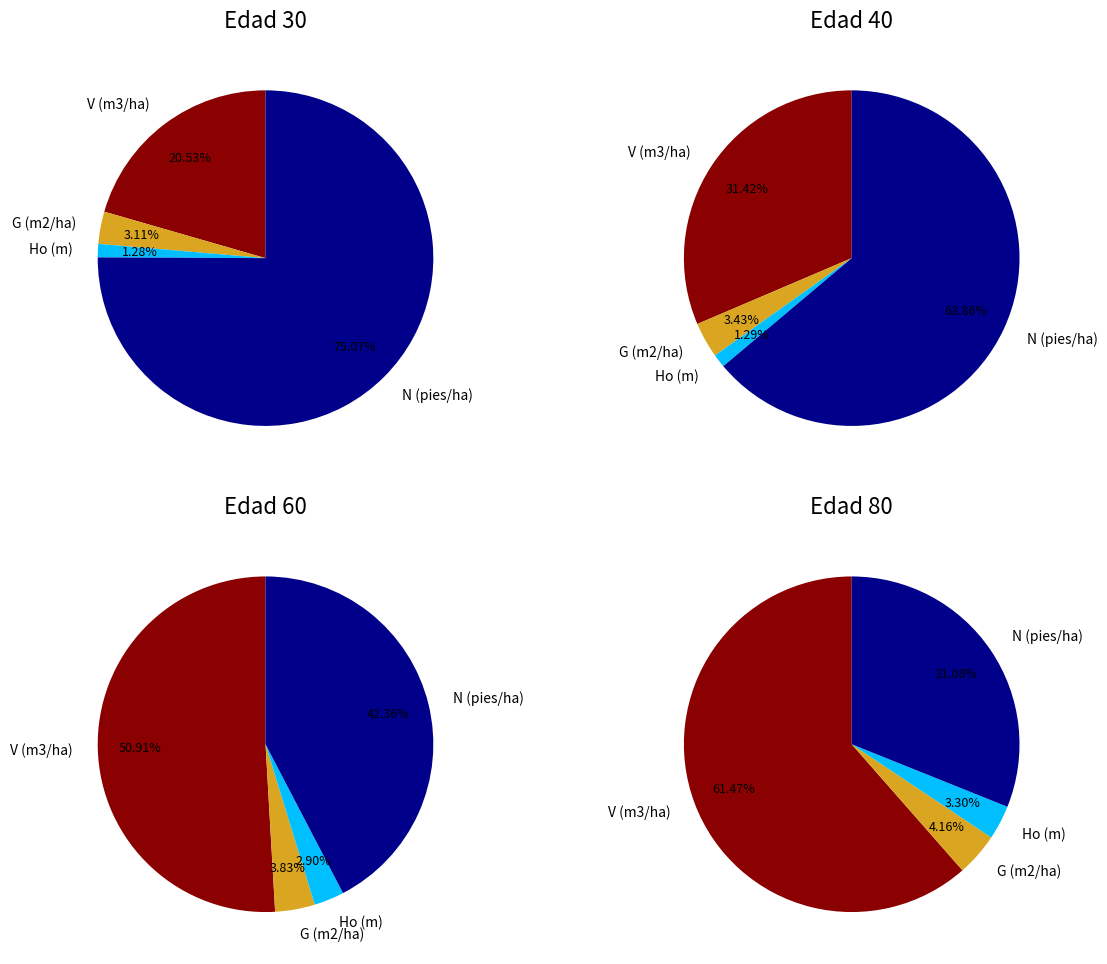

Does N (pies/ha) represent more than half of the total?

Yes